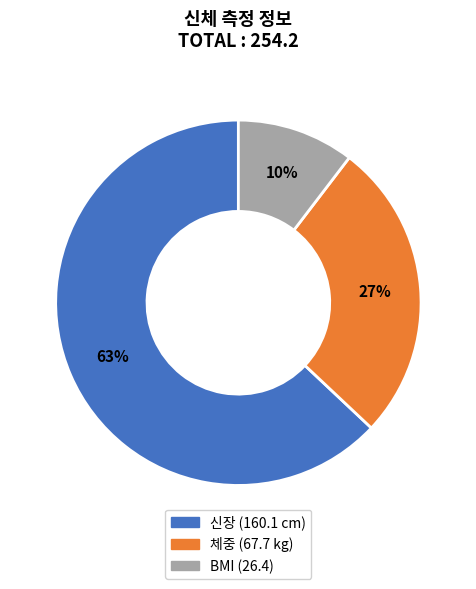

To the nearest percent, what is the average slice percentage?

33%